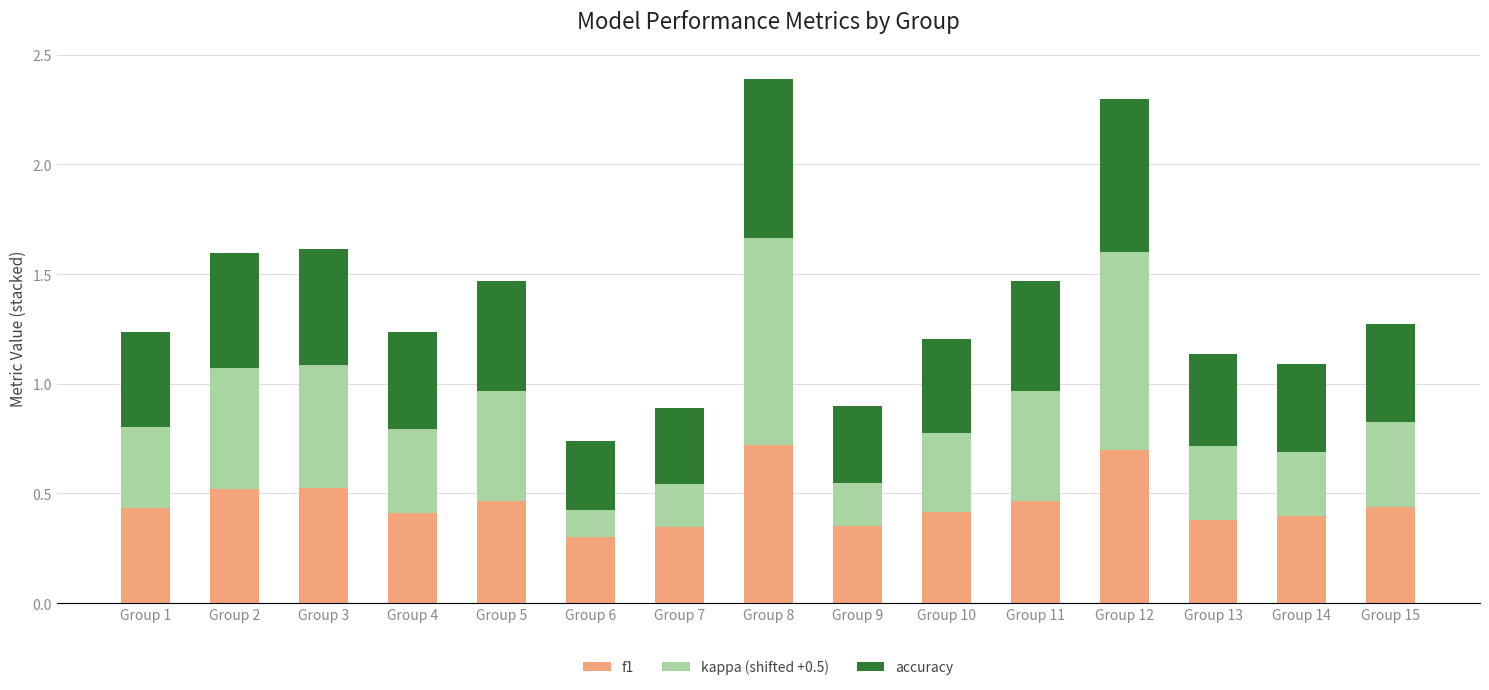

Count the f1 values in the range 0 to 1.

15